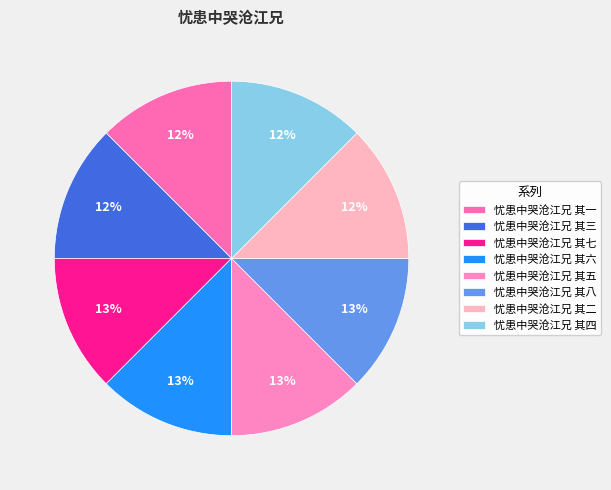

Does 忧患中哭沧江兄 其七 account for over 50% of the chart?

No